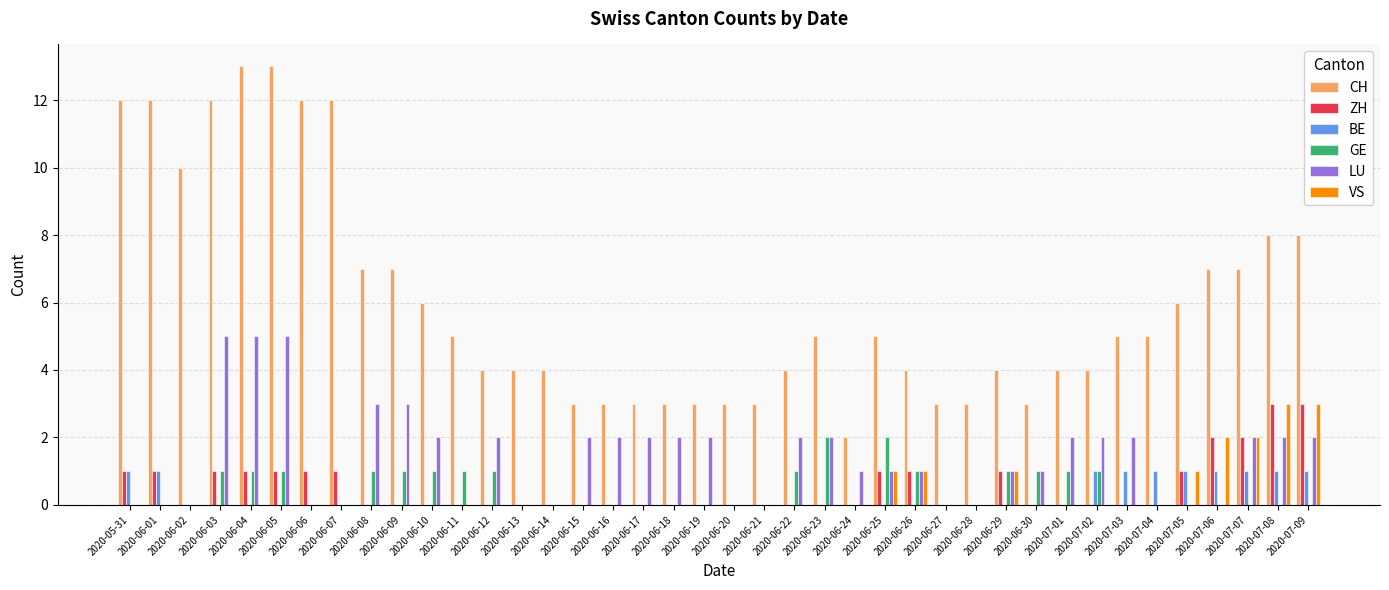

Between 2020-06-09 and 2020-06-11, which series saw the biggest shift?

LU